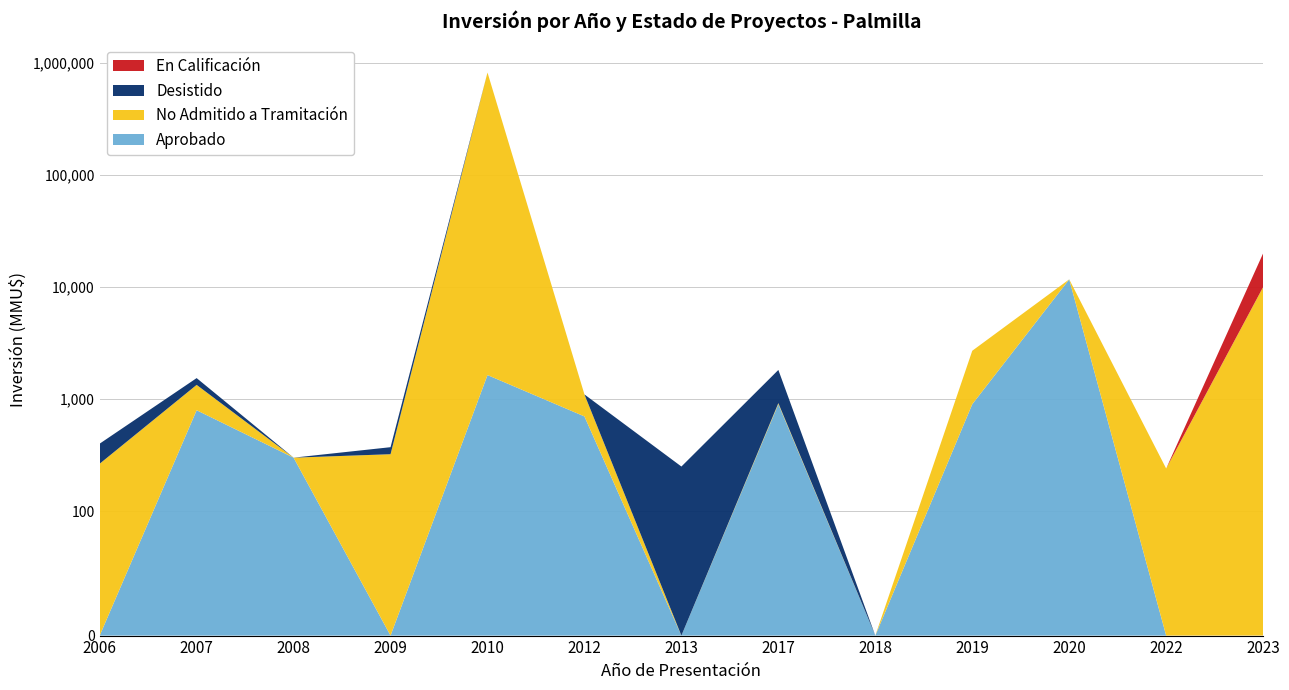

Reading left to right, list all the values displayed in this chart.

Aprobado: 2006=0	2007=795	2008=300	2009=0	2010=1638	2012=700	2013=0	2017=900	2018=0	2019=900	2020=11710	2022=0	2023=0
No Admitido a Tramitación: 2006=265	2007=544	2008=0	2009=322	2010=820418	2012=400	2013=0	2017=20	2018=0	2019=1800	2020=0	2022=240	2023=10000
Desistido: 2006=135	2007=200	2008=0	2009=50	2010=0	2012=0	2013=250	2017=900	2018=0	2019=0	2020=0	2022=0	2023=0
En Calificación: 2006=0	2007=0	2008=0	2009=0	2010=0	2012=0	2013=0	2017=0	2018=0	2019=0	2020=0	2022=0	2023=10000